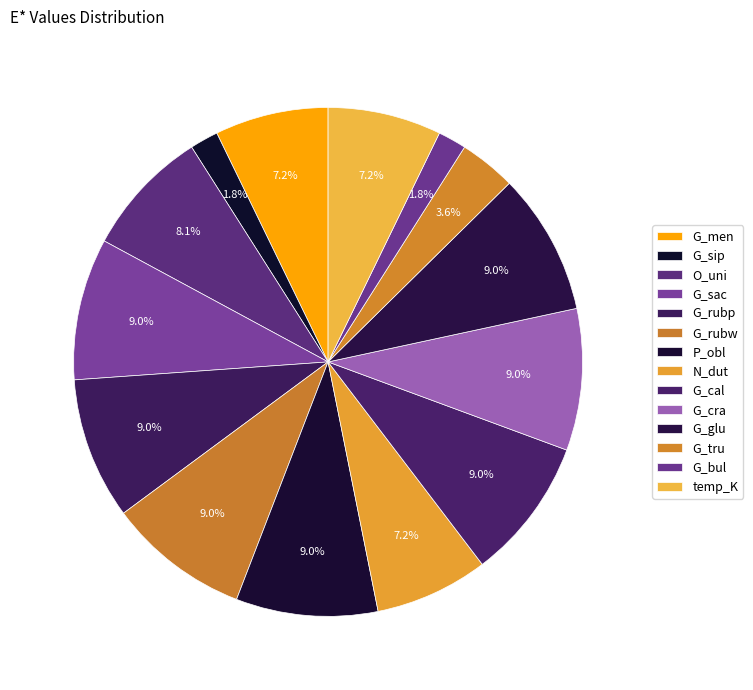

Is it true that G_glu is 9% of the pie?

True